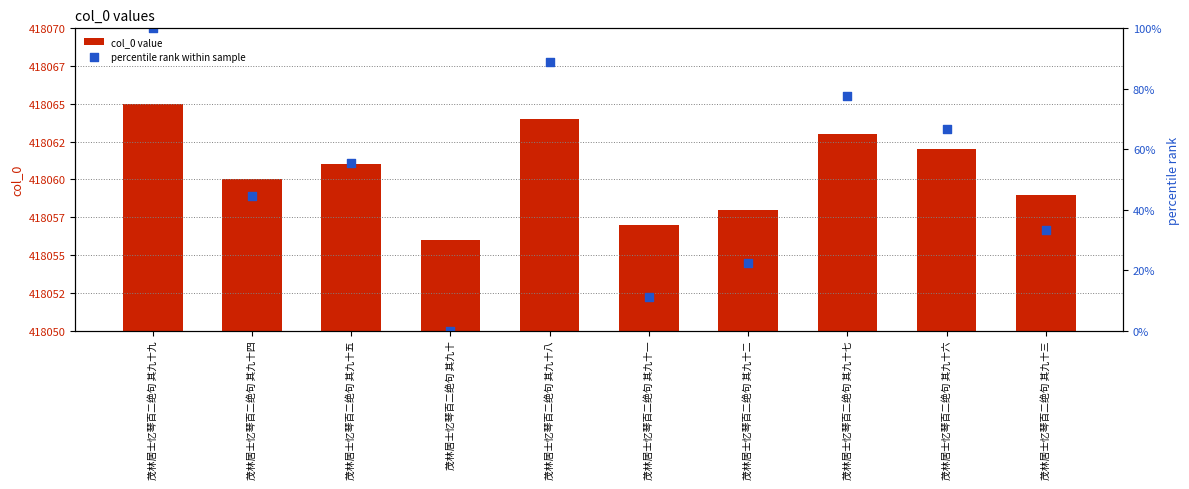

What are all the series names shown in the legend?

col_0 value, percentile rank within sample